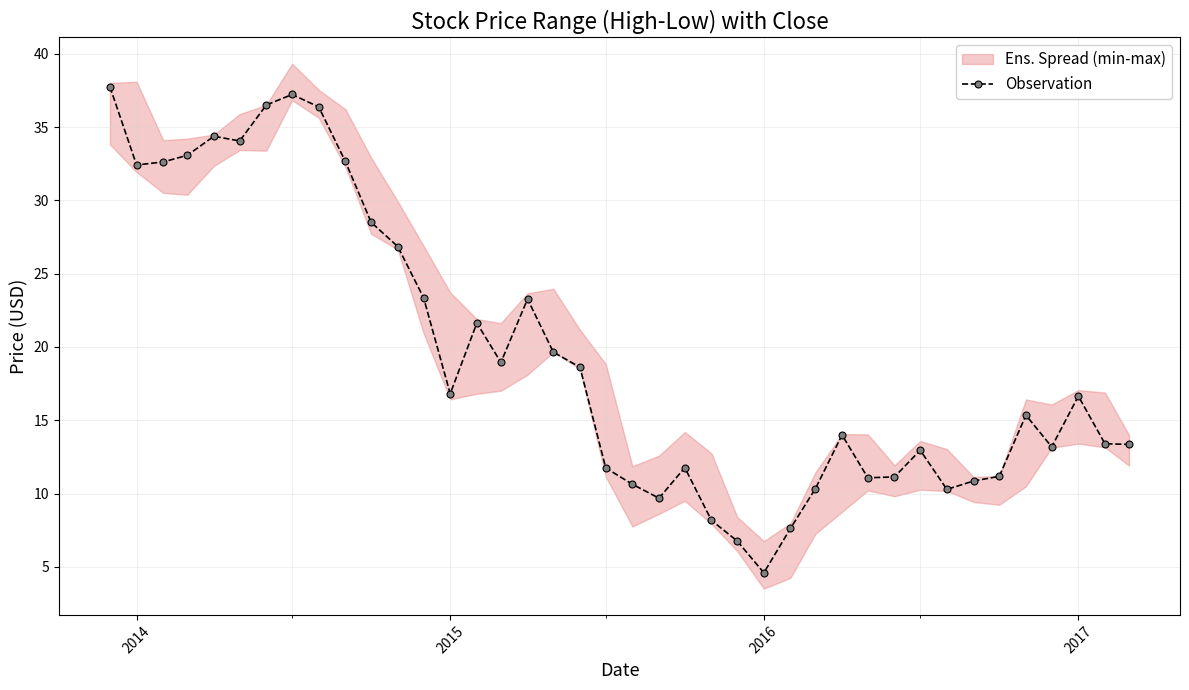

True or false: Observation has a value of 7.7 at 2016.

False